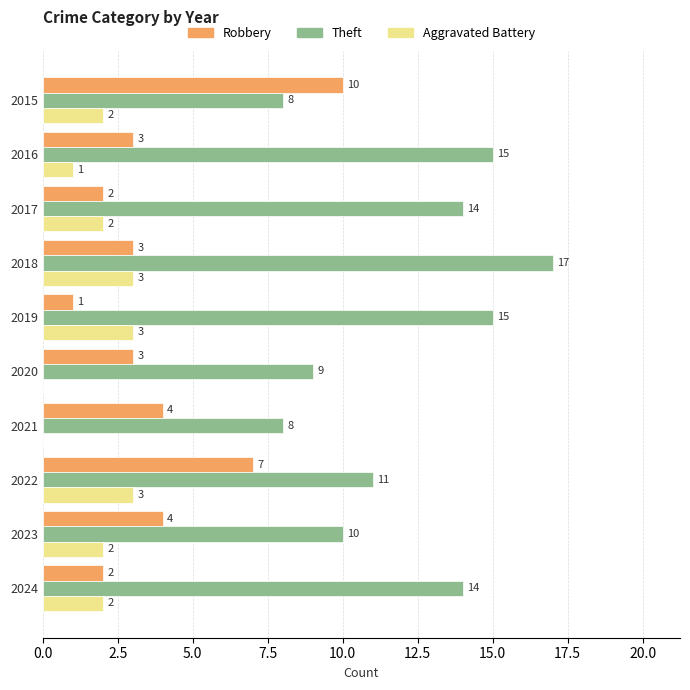

Which category has the highest value across all series?

2018